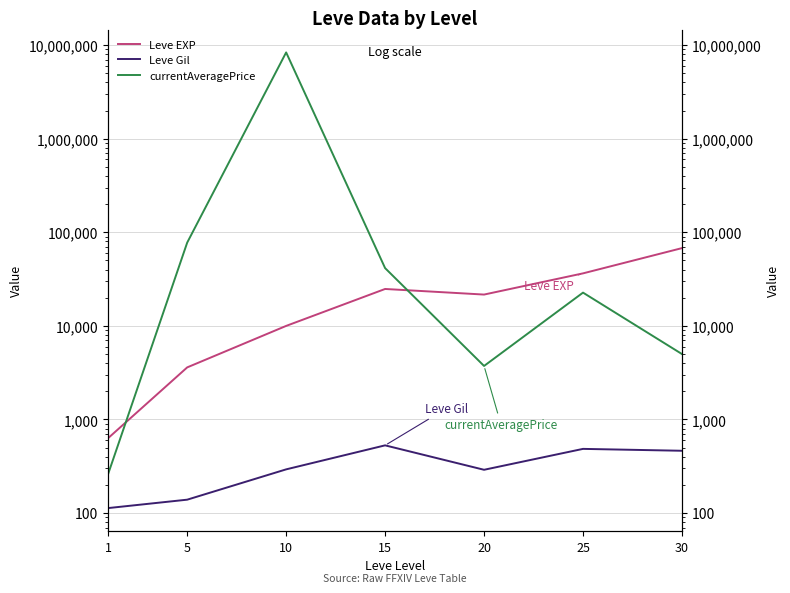

What is the value of the currentAveragePrice point at the 2nd from the left?

77525.1